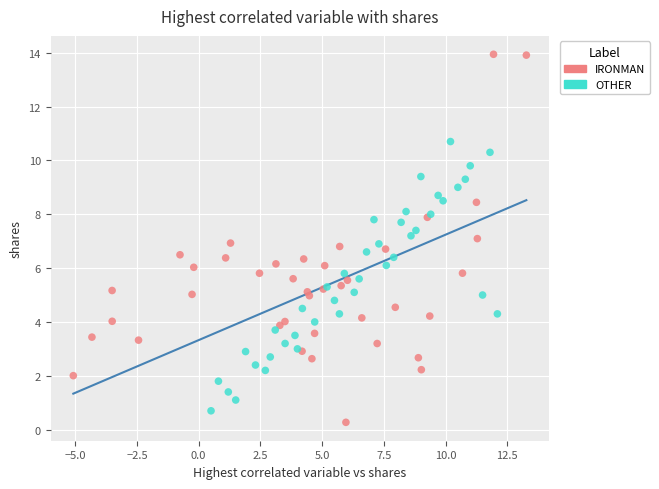

Which series has the largest Y range (max minus min)?

IRONMAN